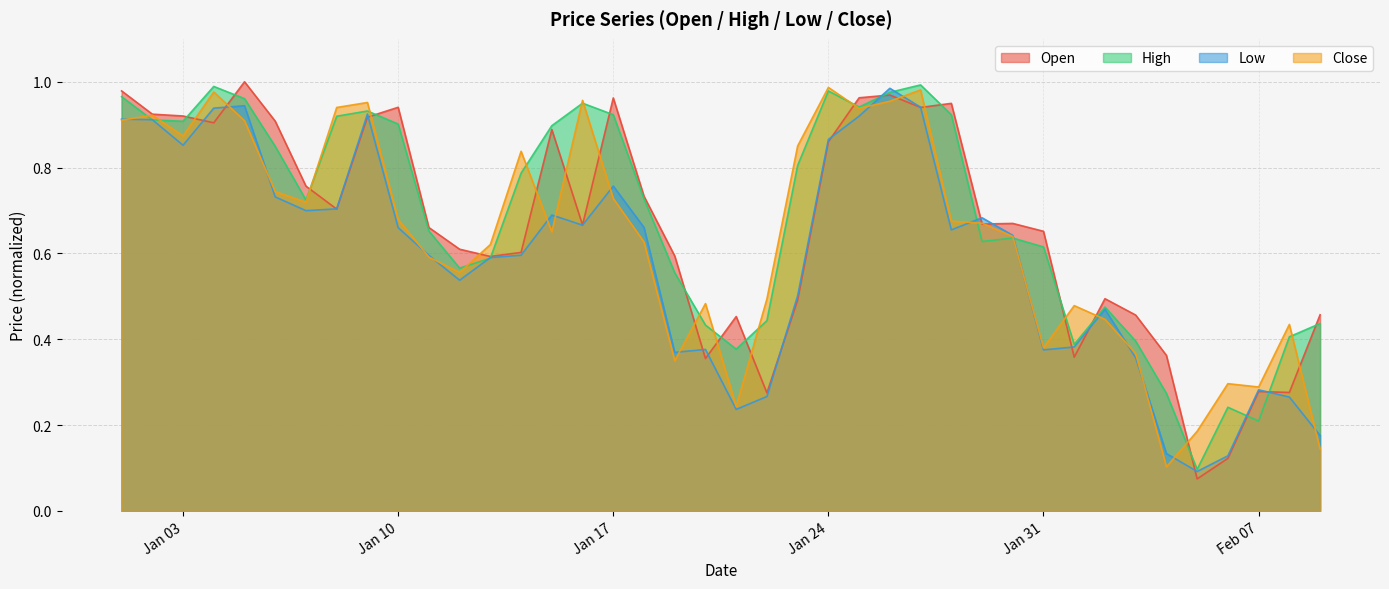

Which series has the largest total across all categories?

High